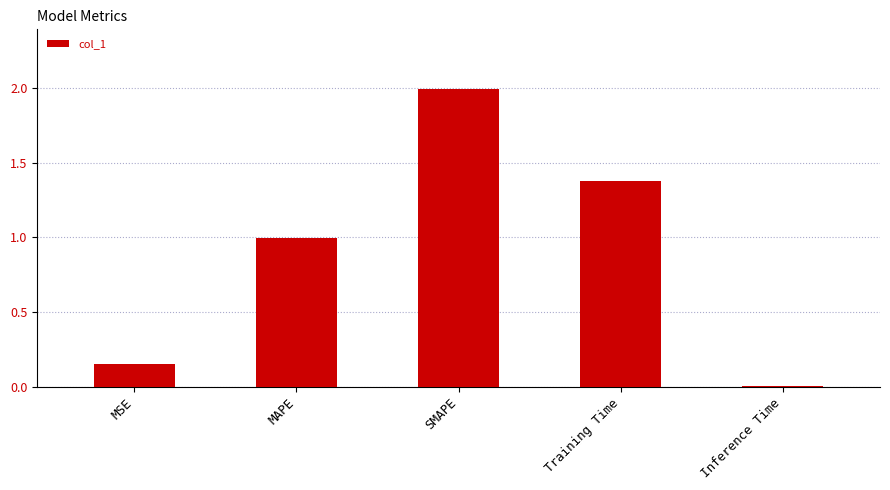

How many bars are there in total?

5